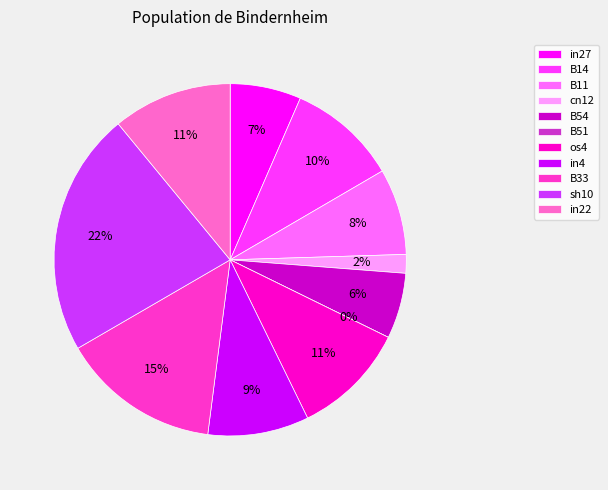

To the nearest percent, what percentage of the pie is in22?

11%